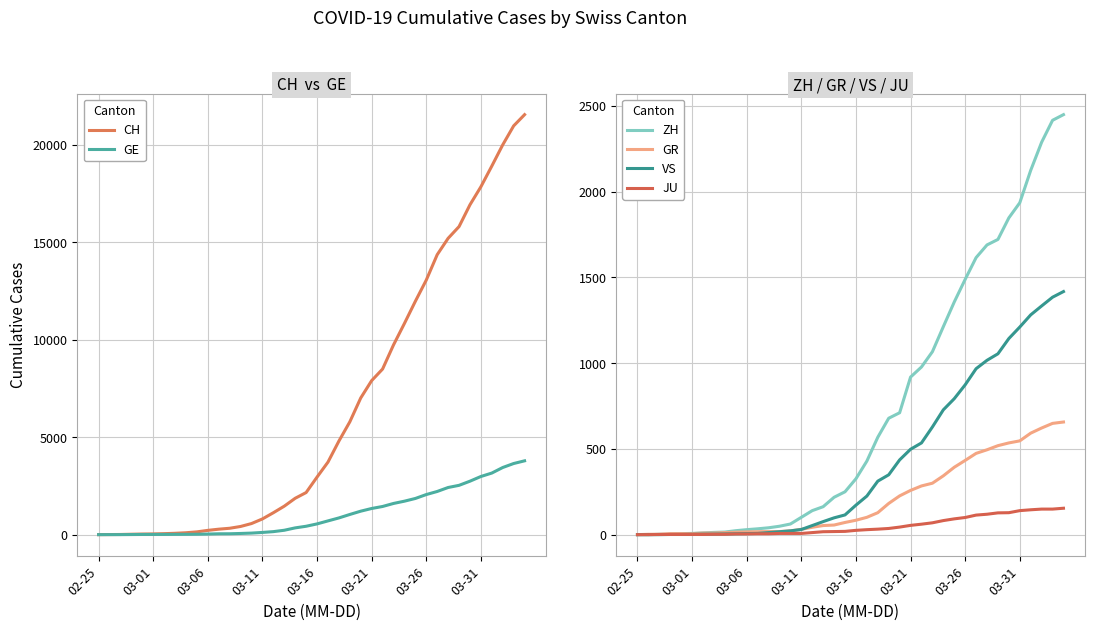

What value does the GE series have at 03-06?

30